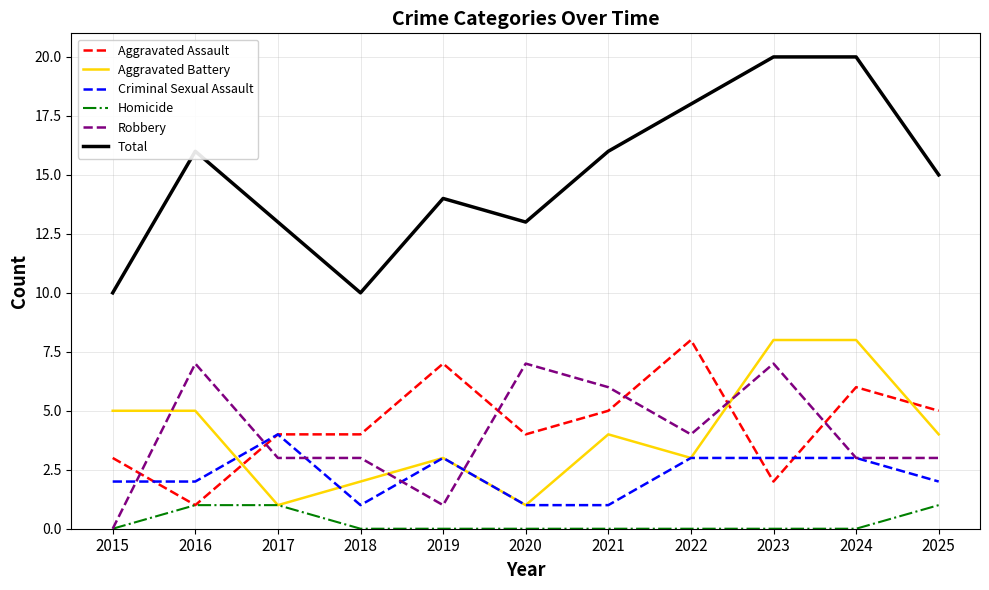

At 2018, list the series in order from smallest to largest.

Homicide, Criminal Sexual Assault, Aggravated Battery, Robbery, Aggravated Assault, Total